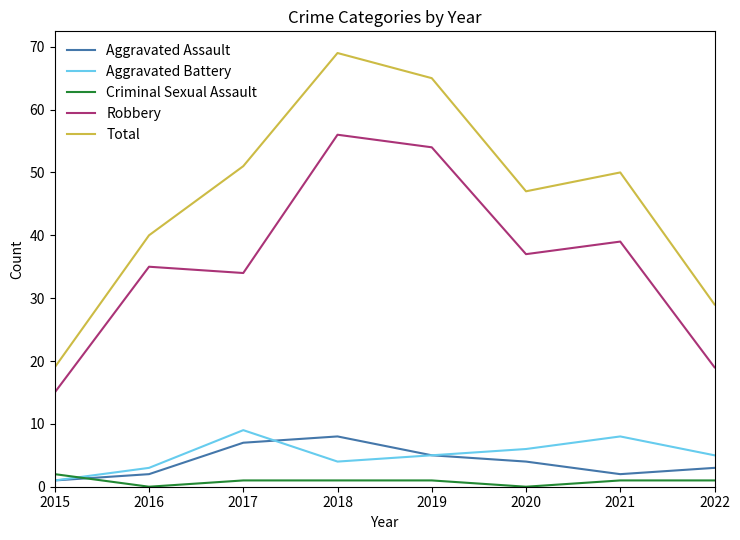

Is it true that Robbery equals 49 at 2017?

False